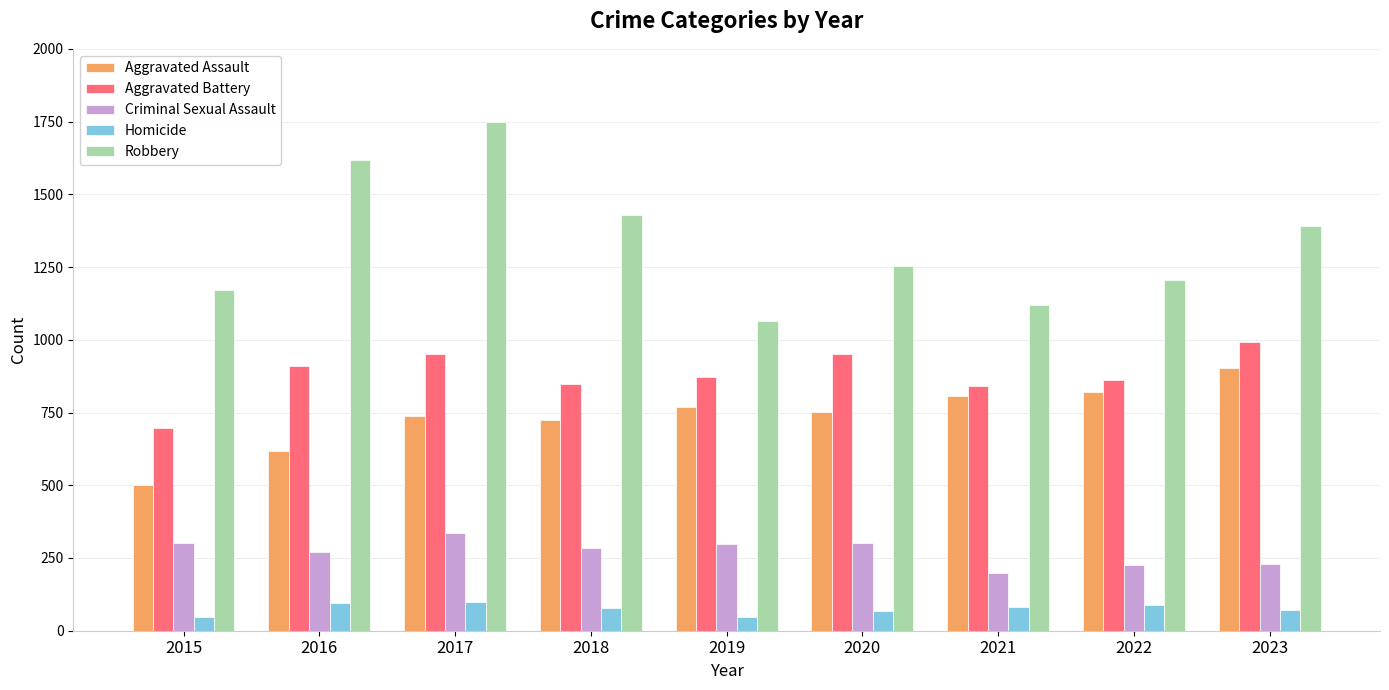

What is the greatest value displayed?

1748